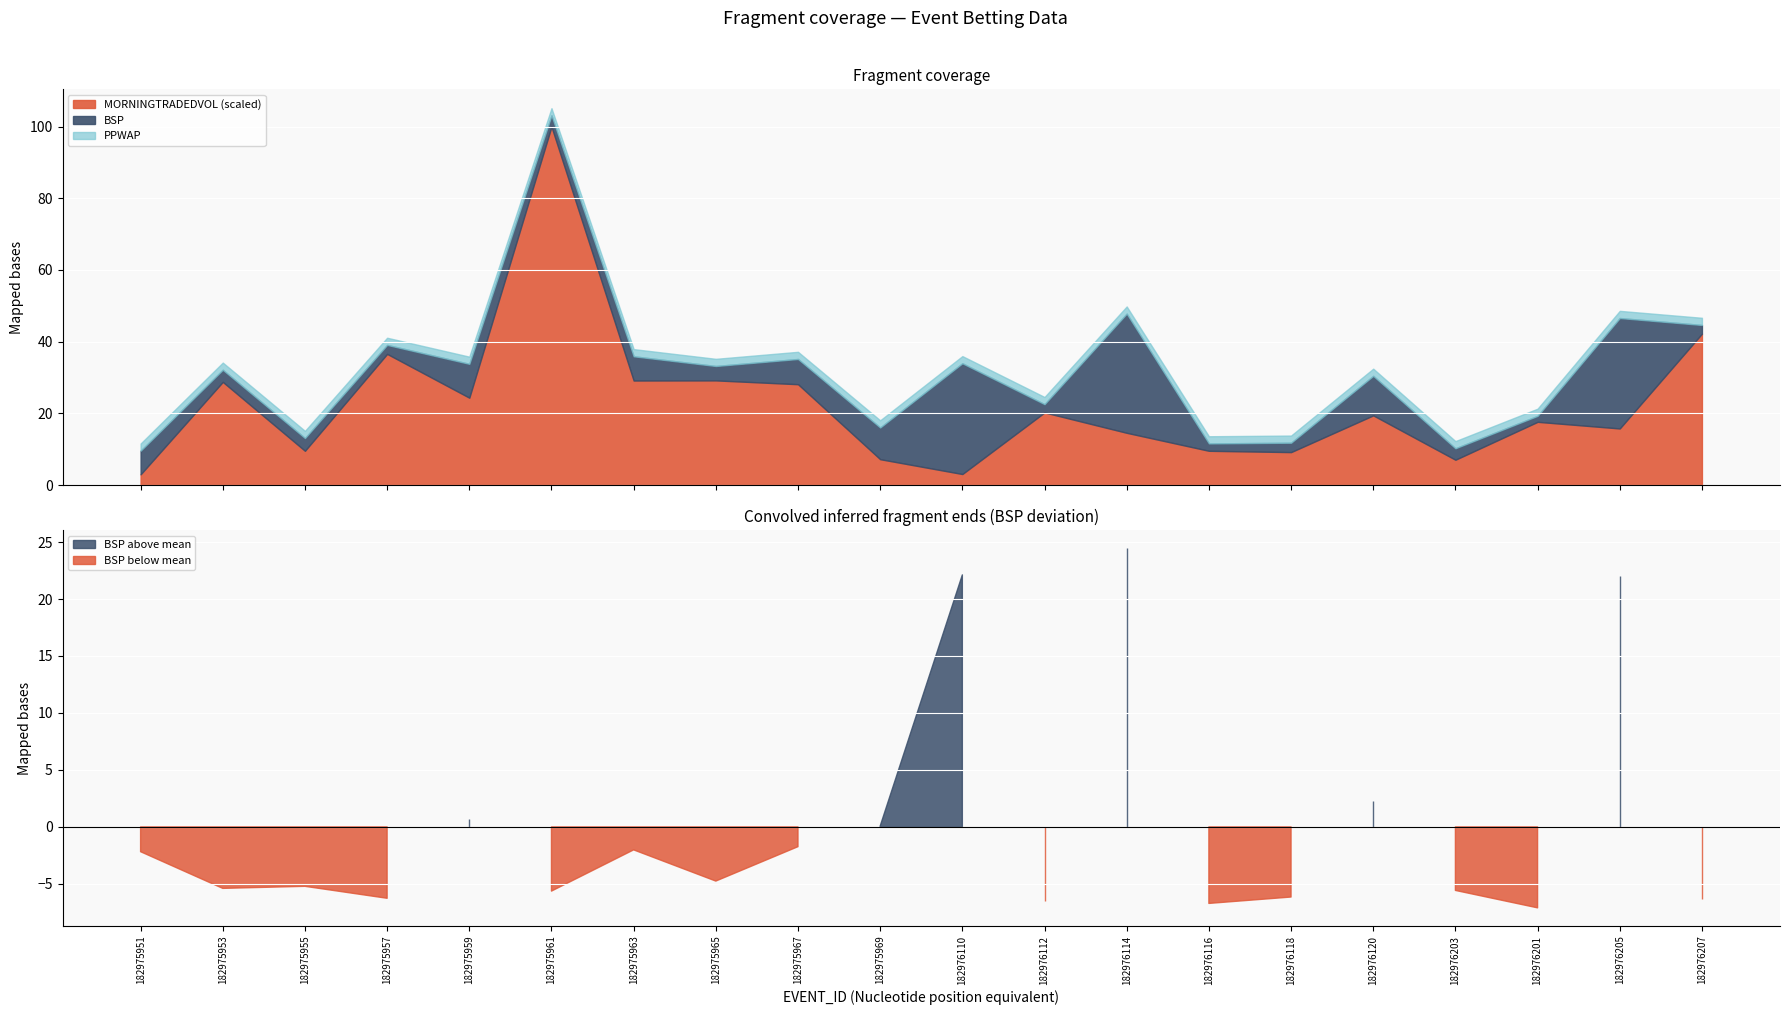

What is the lowest value of the MORNINGTRADEDVOL (scaled) series?

3.0